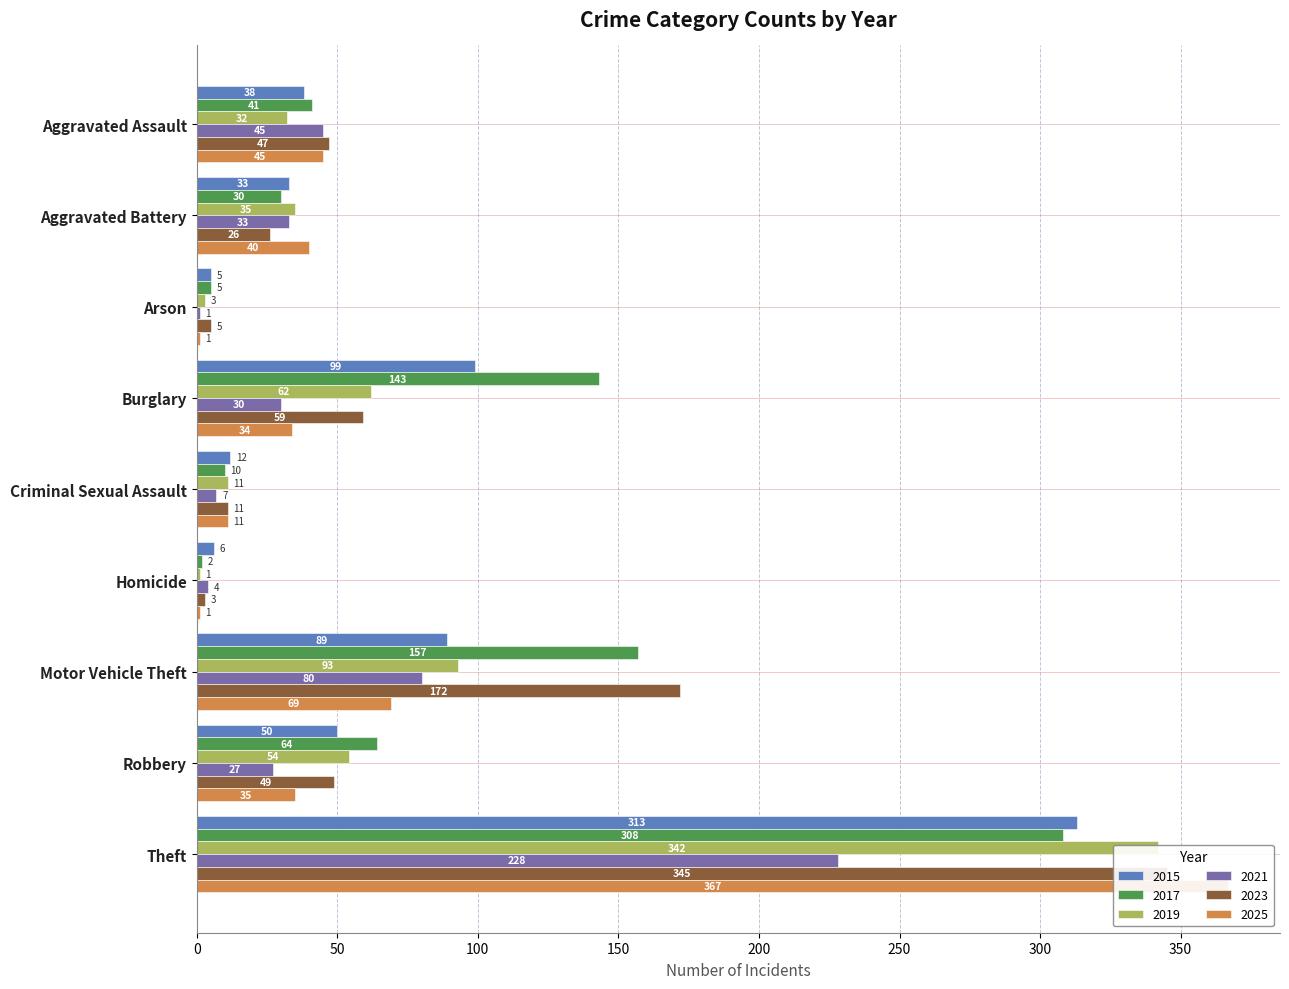

Where does the 2019 series first go above 35?

Burglary